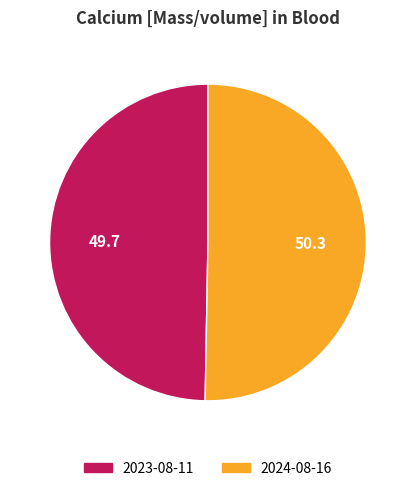

Does any single category account for the majority?

Yes